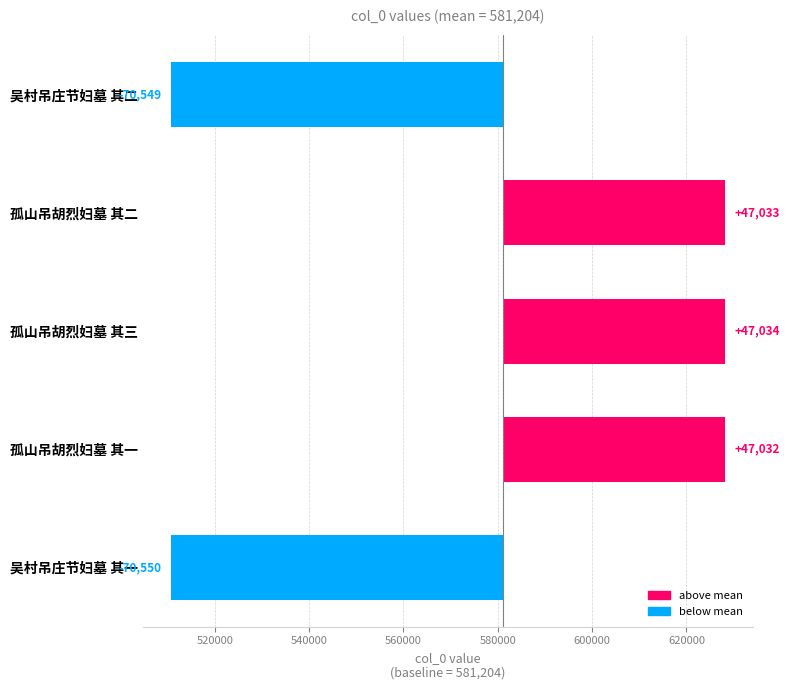

How many values are below 47032?

2